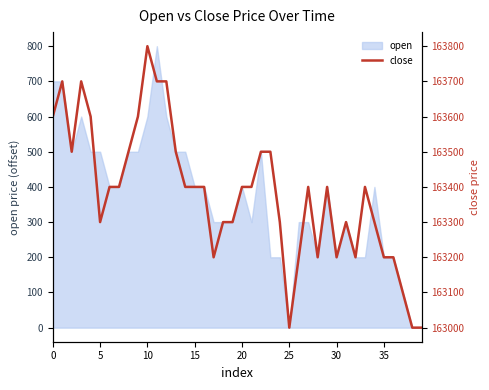

True or false: the data has more than 0 interior local peaks.

True